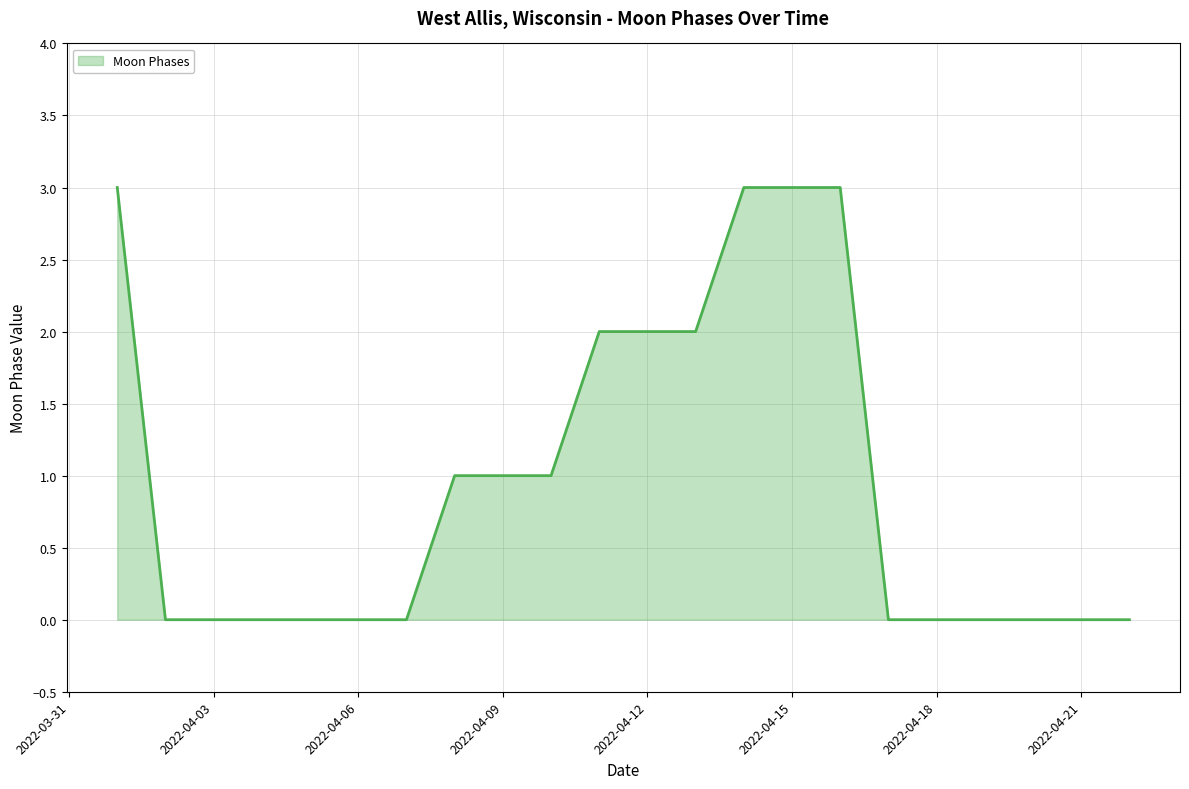

What is the average value?

1